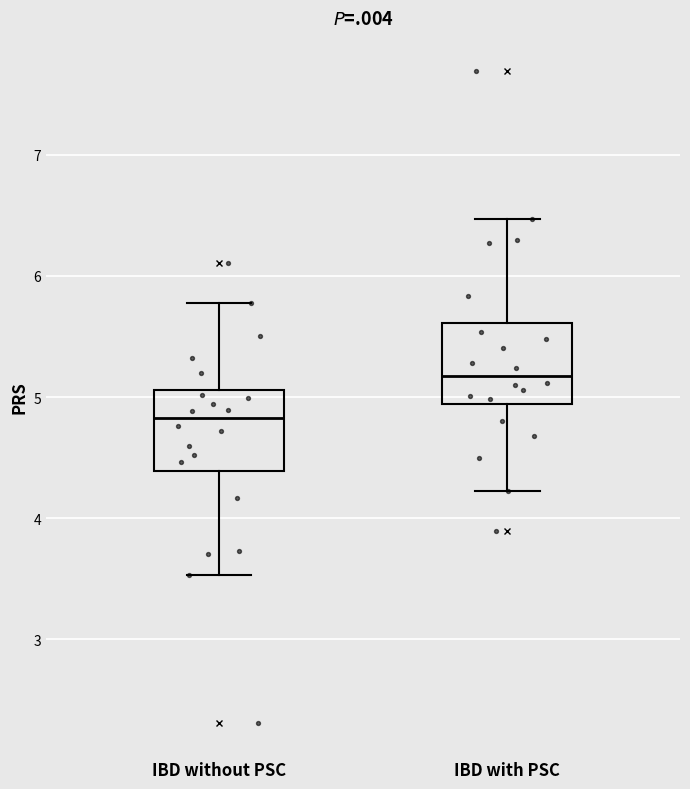

Reading left to right, read every box against the y-axis: the position of its median line, the range the box covers, and the ends of its whiskers. The values are not printed on the chart, so give them approximately, as read against the axis.

IBD without PSC: median 4.8, box 4.4 to 5.1, whiskers 3.5 to 5.8
IBD with PSC: median 5.2, box 4.9 to 5.6, whiskers 4.2 to 6.5